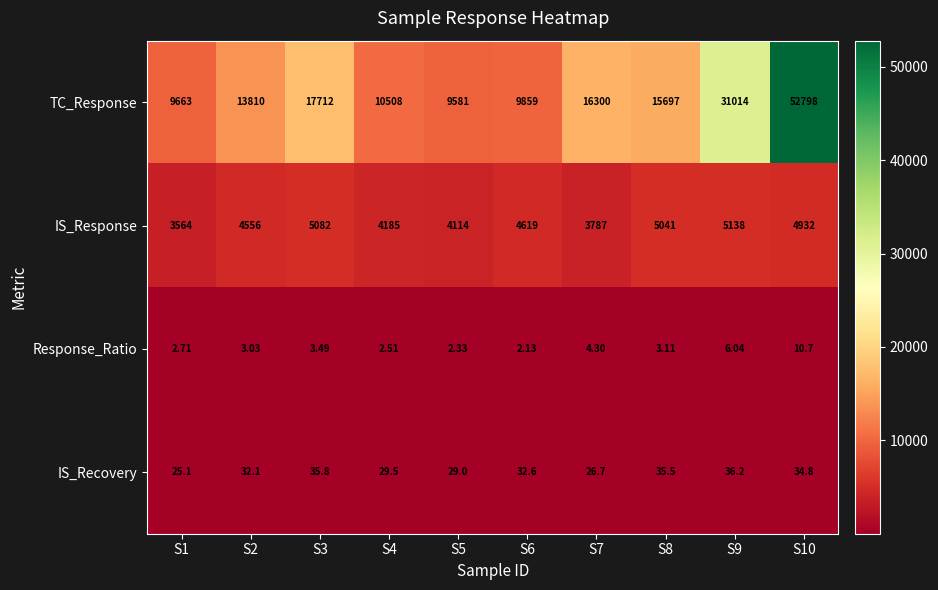

Which series has the largest total across all categories?

TC_Response